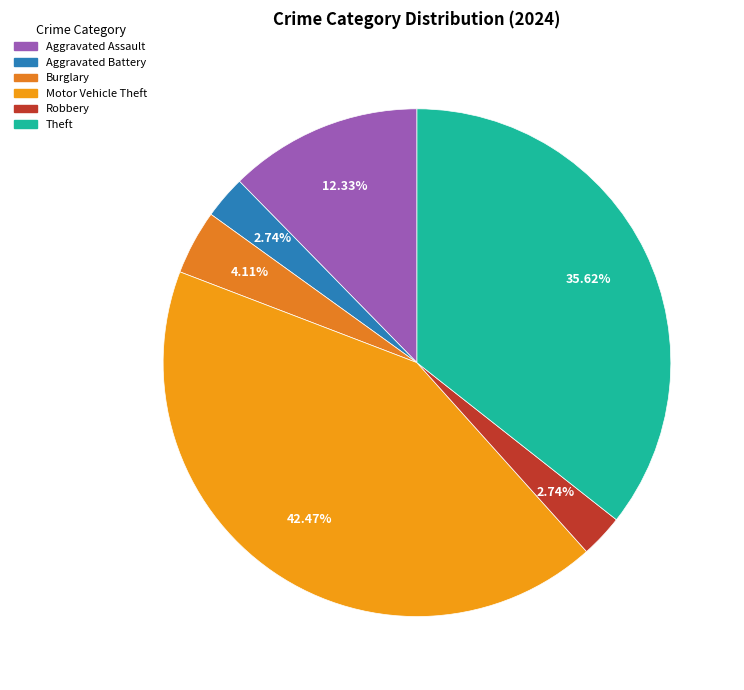

How many slices are in this pie chart?

6